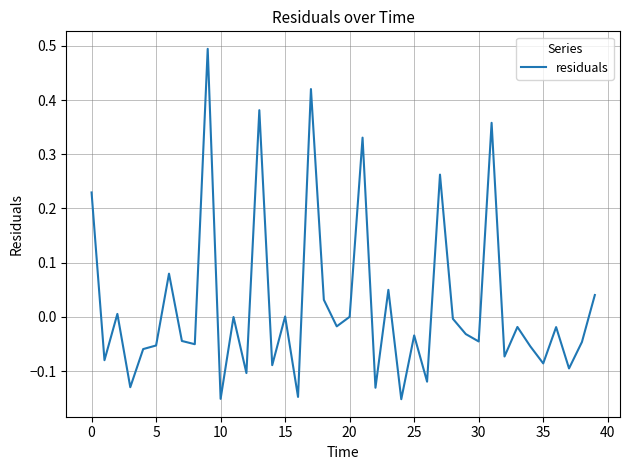

What is the maximum value shown in the chart?

0.5